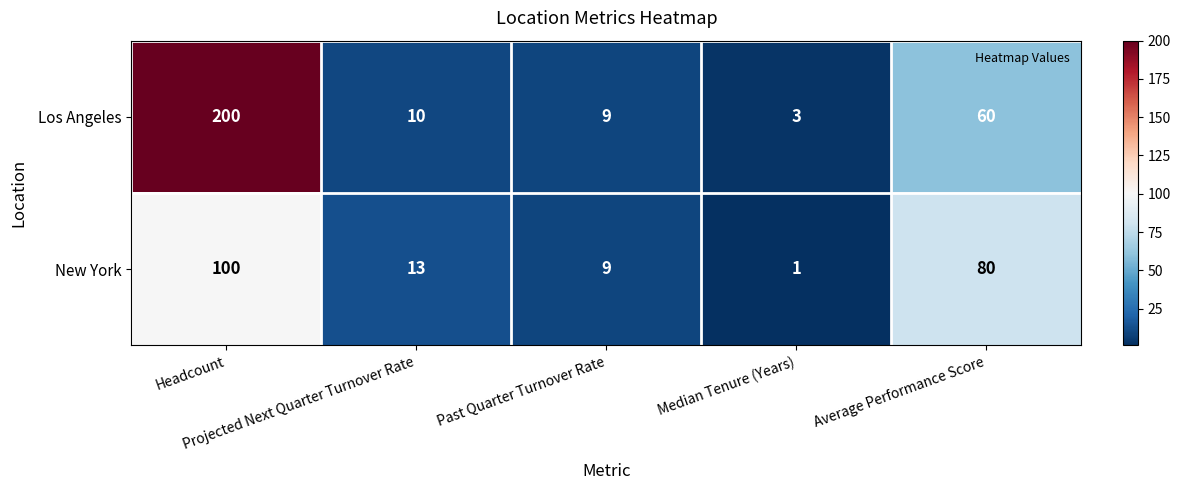

Which series has the largest total across all categories?

Los Angeles